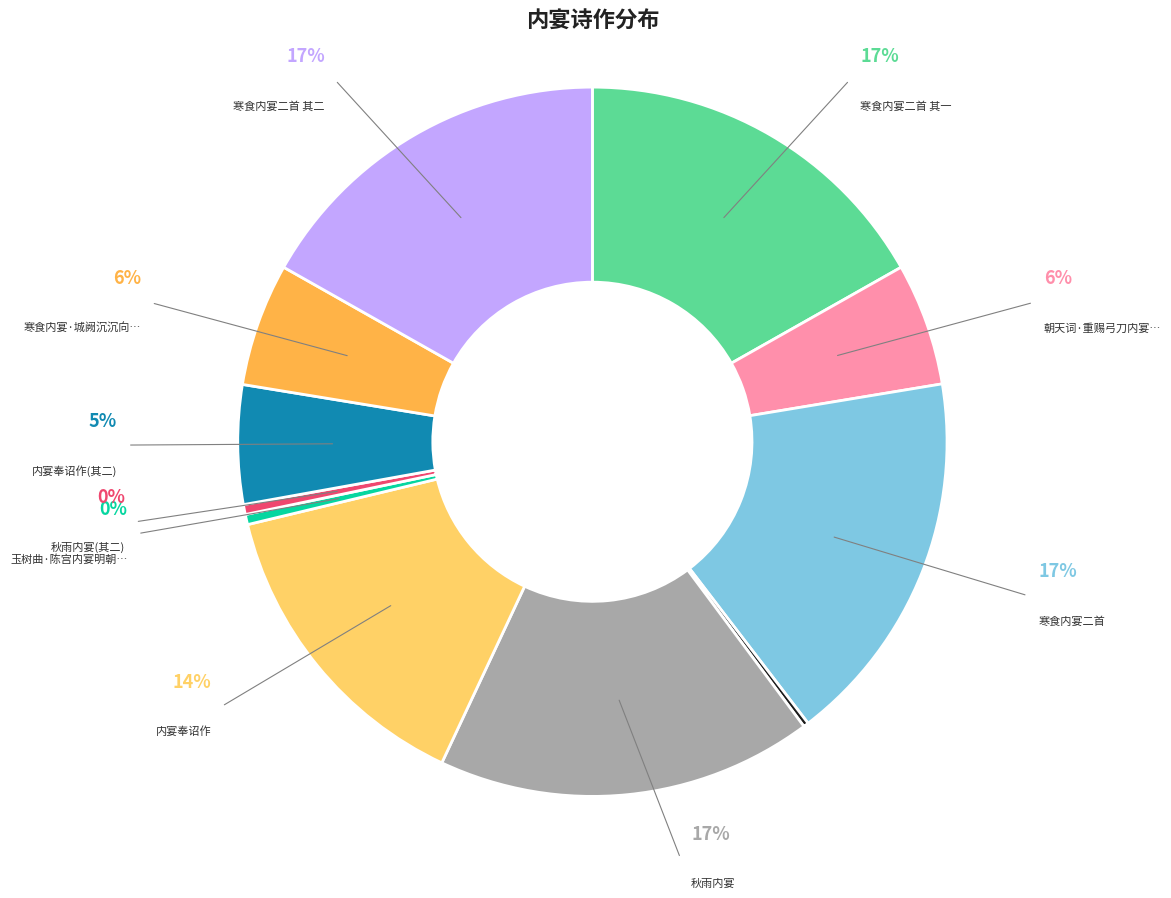

Rank the categories by value from highest to lowest.

寒食内宴二首, 秋雨内宴, 寒食内宴二首 其二, 寒食内宴二首 其一, 内宴奉诏作, 寒食内宴·城阙沉沉向晓寒, 朝天词·重赐弓刀内宴回, 内宴奉诏作(其二), 玉树曲·陈宫内宴明朝日, 秋雨内宴(其二), 寒食内宴·朝光瑞气满宫楼